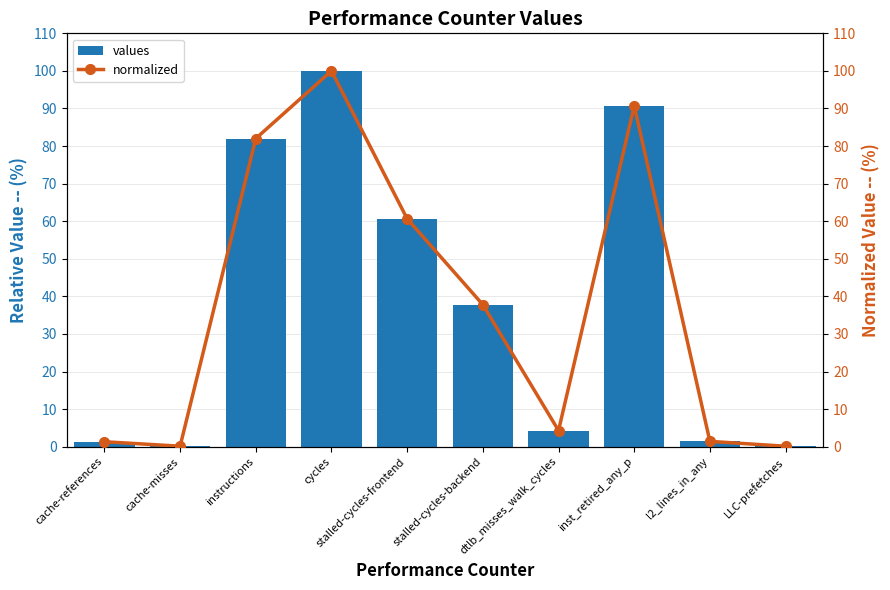

Reading left to right, transcribe all the data shown in this chart.

values: 1.3	0.1	82.0	100.0	60.6	37.8	4.3	90.7	1.4	0.1
normalized: 1.3	0.1	82.0	100.0	60.6	37.8	4.3	90.7	1.4	0.1